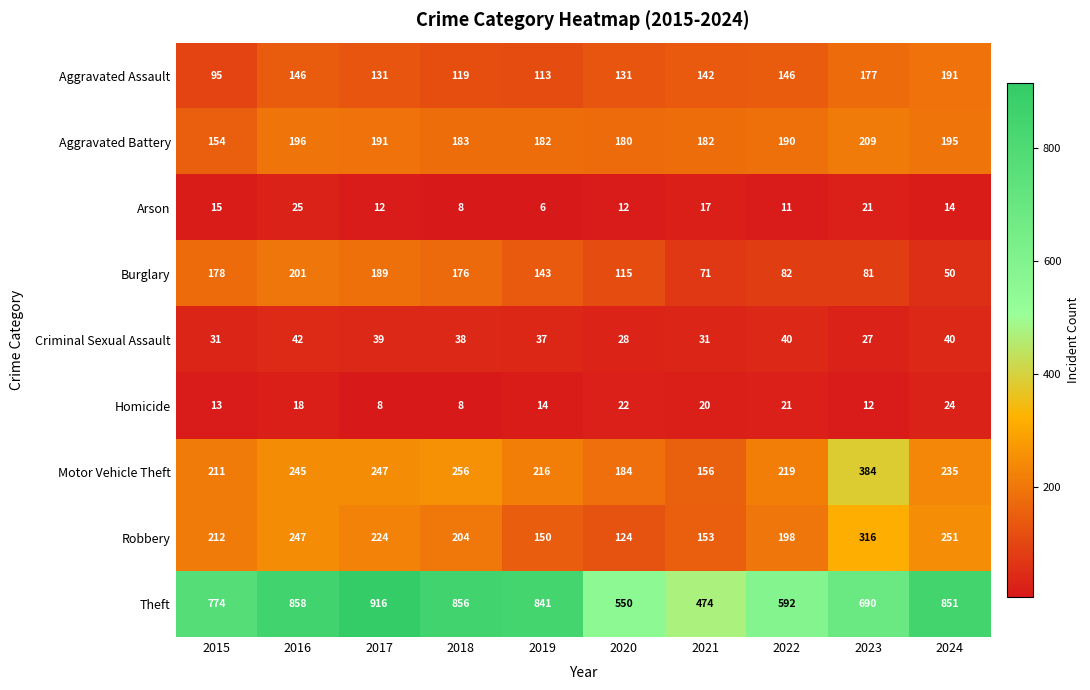

What is the approximate value of Arson at 2024?

14